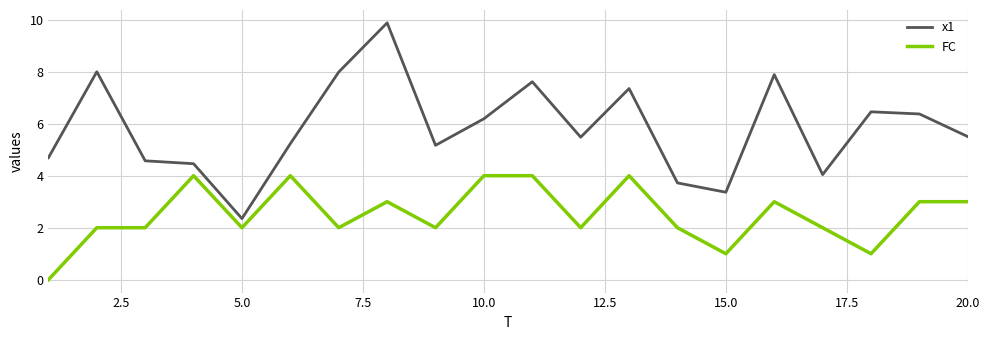

What is the difference between the maximum and minimum values in the FC series?

4.0